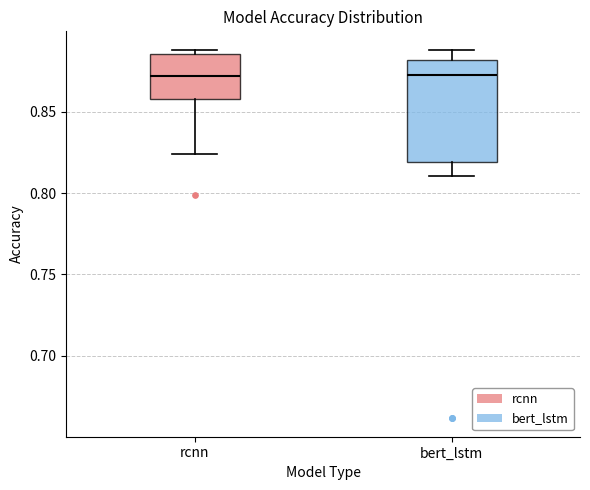

Where does the median line of the box for rcnn sit on the y-axis? The values are not printed on the chart, so give them approximately, as read against the axis.

0.870